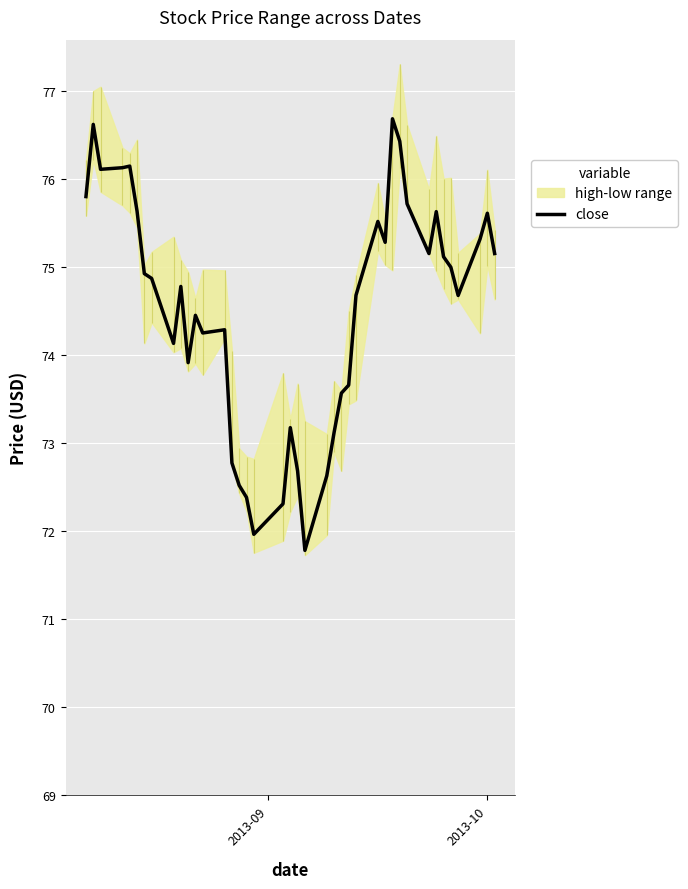

What is the value of the 5th point from the left?

76.1